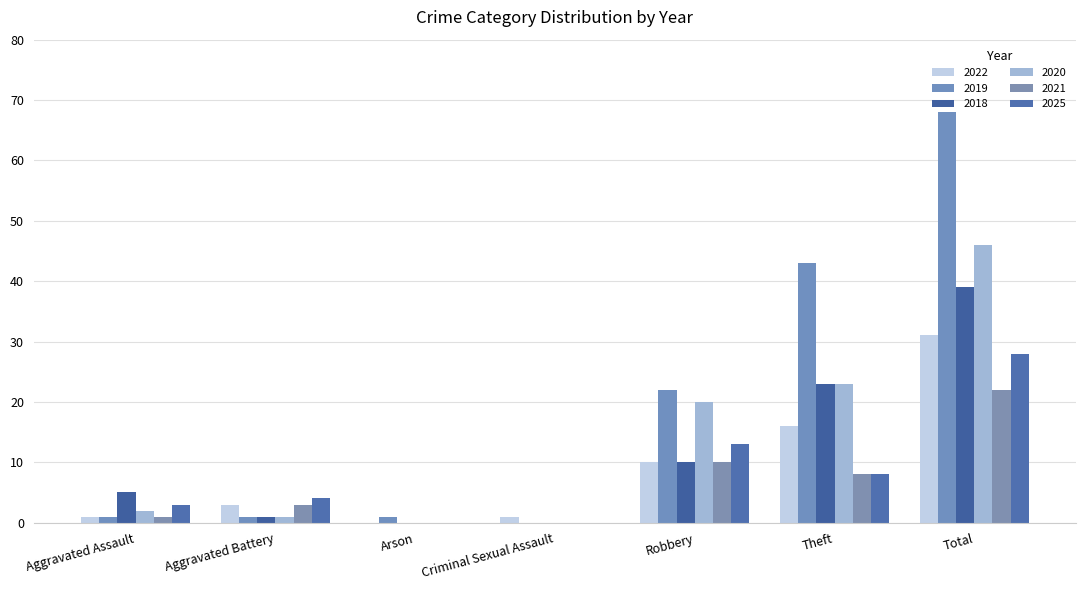

What position from the left is Theft?

6